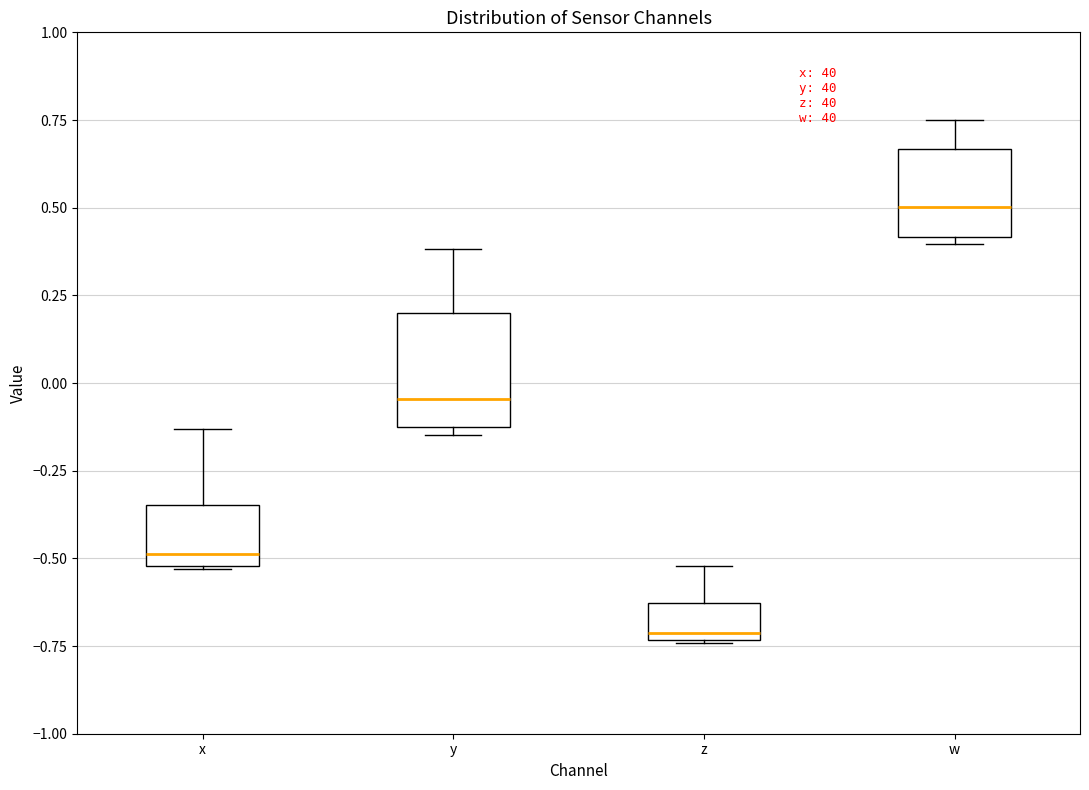

Which box is the tallest, from its lower edge to its upper edge?

y